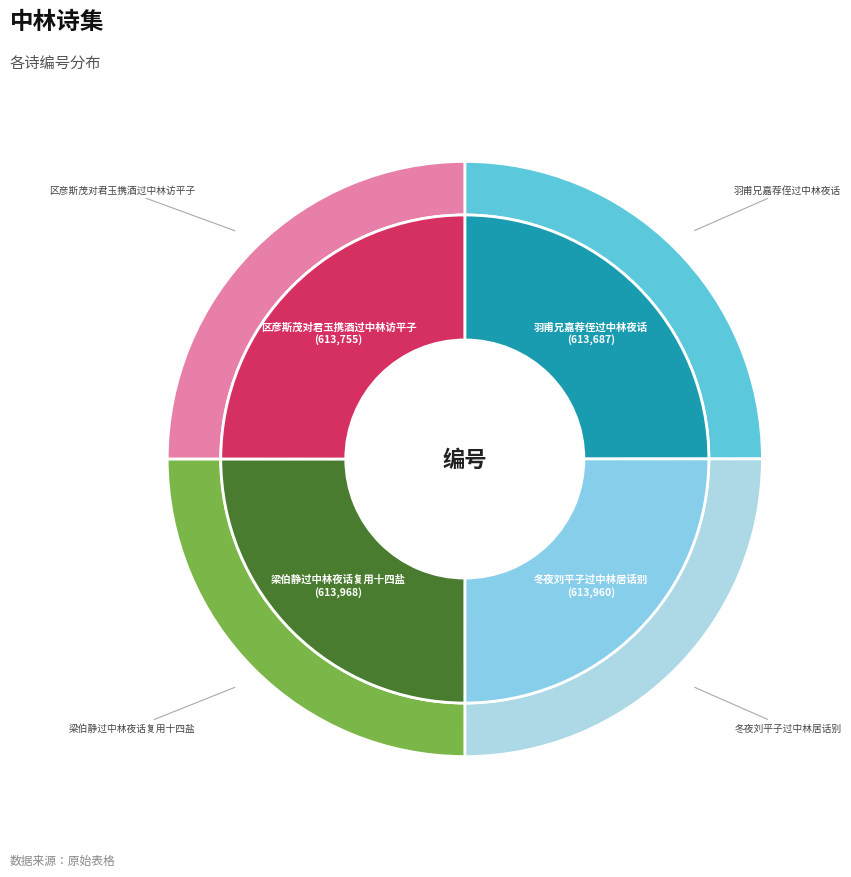

To the nearest percent, what percentage of the pie is 梁伯静过中林夜话复用十四盐?

25%